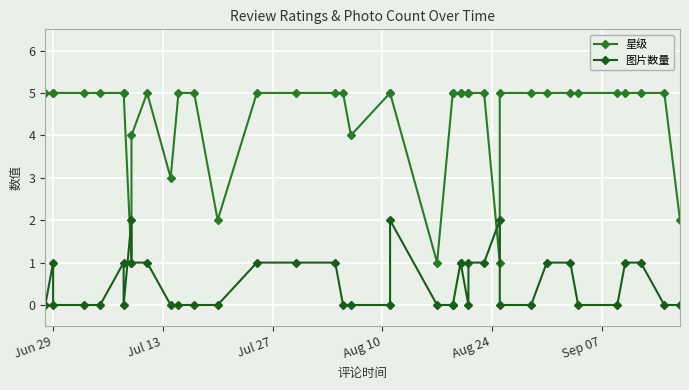

True or false: 图片数量 and 星级 intersect in this chart.

True